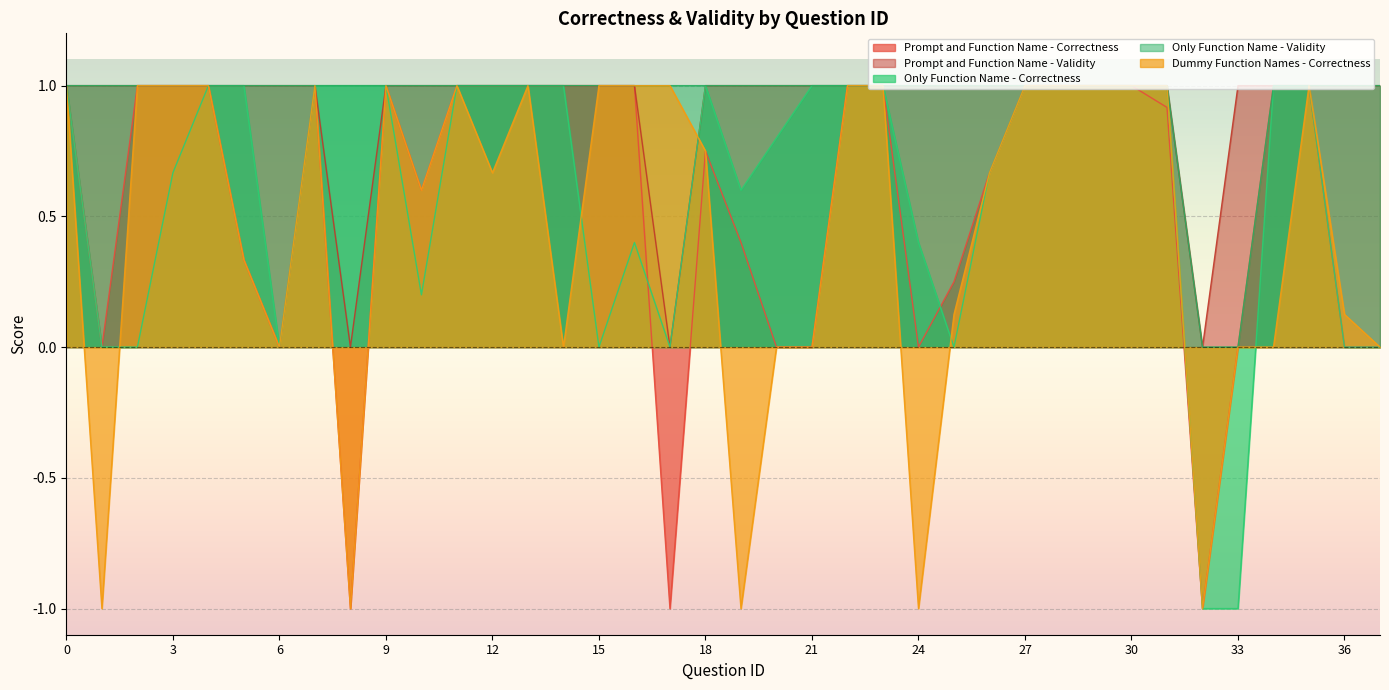

What is the sum of all Dummy Function Names - Correctness values?

17.3